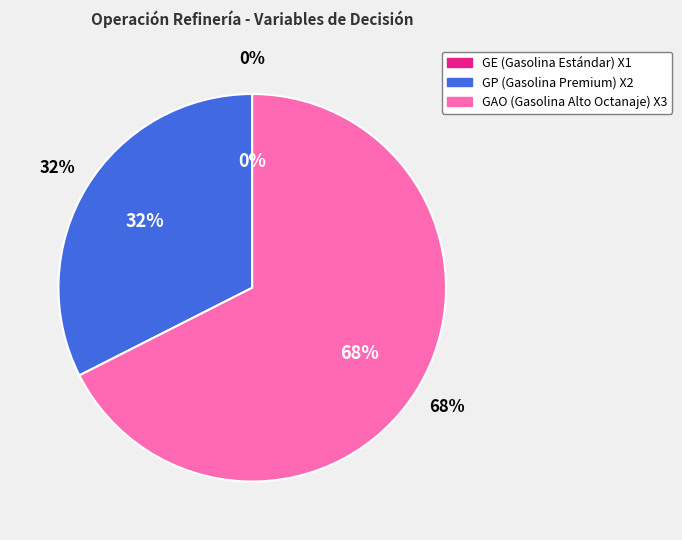

What is the majority slice?

GAO (Gasolina Alto Octanaje) X3